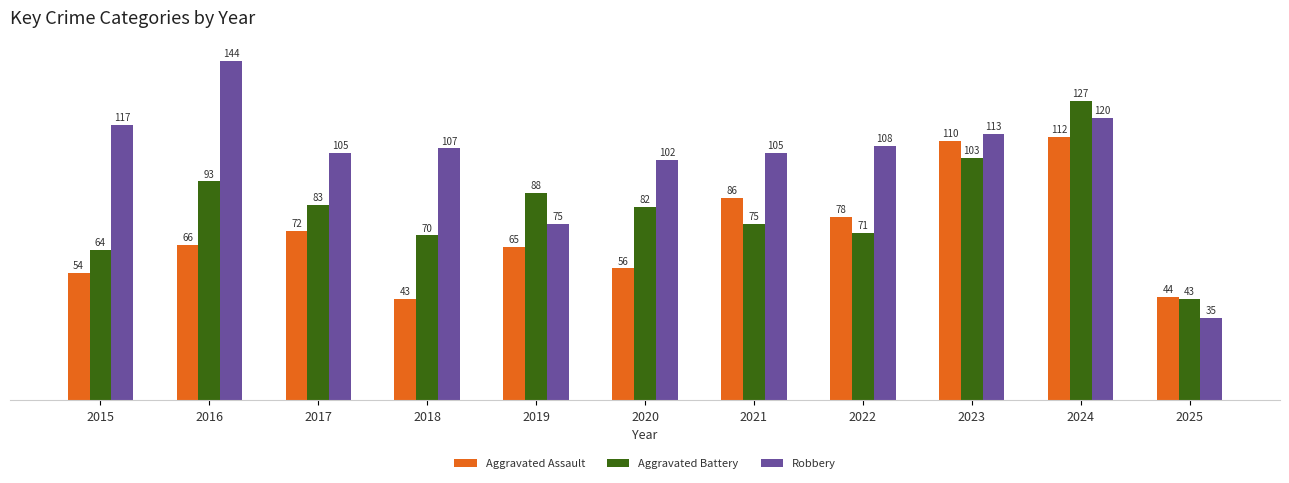

At which label is Robbery closest to 89?

2020